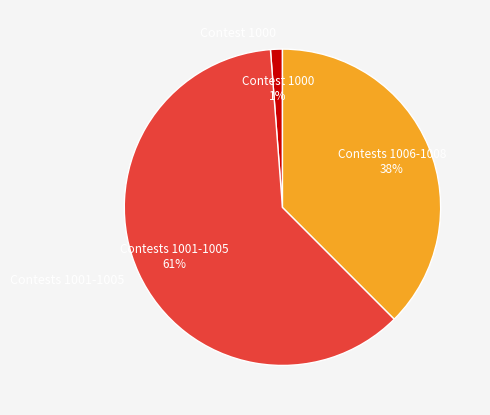

How many segments does this pie chart have?

3